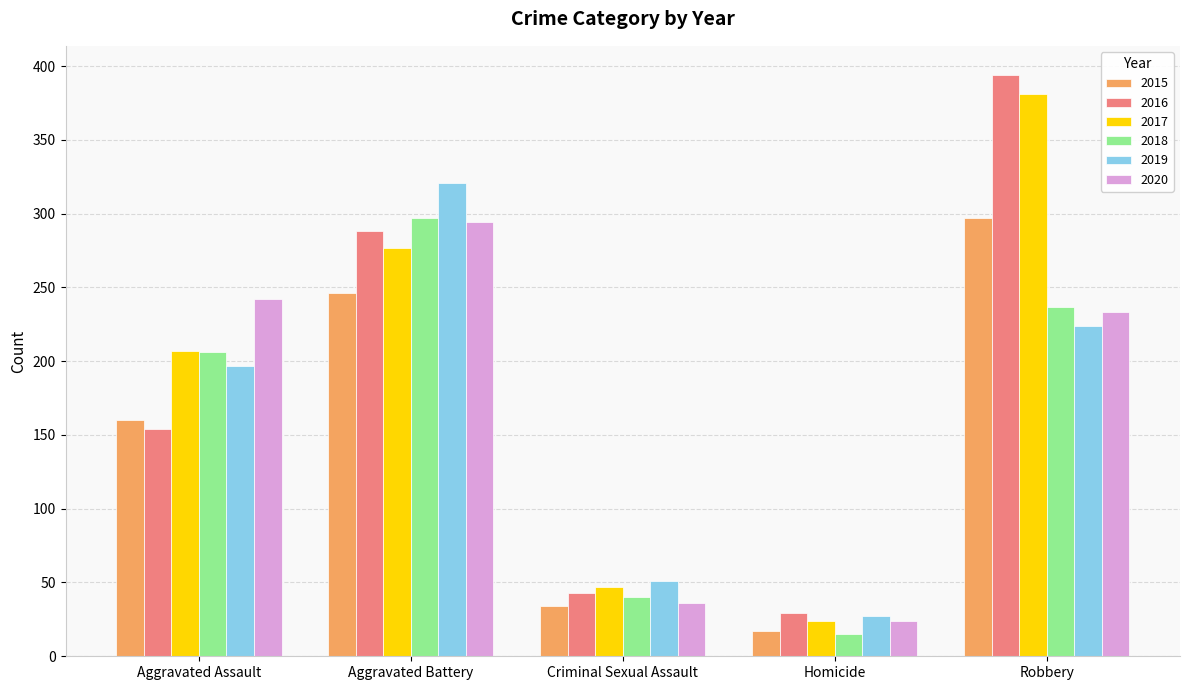

What is the difference between the 2017 values at Aggravated Battery and Aggravated Assault?

70